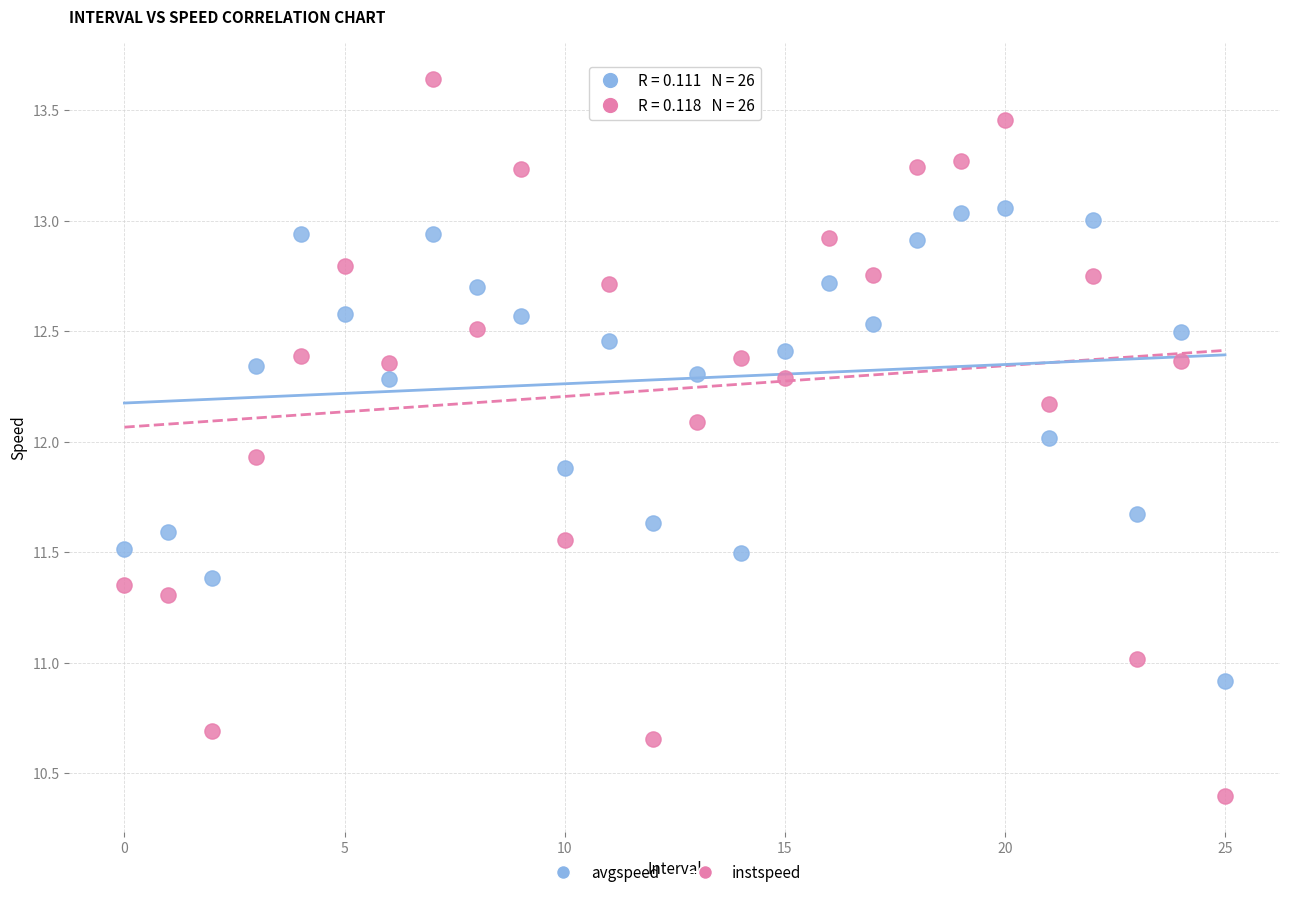

What are all the series names shown in the legend?

avgspeed, instspeed